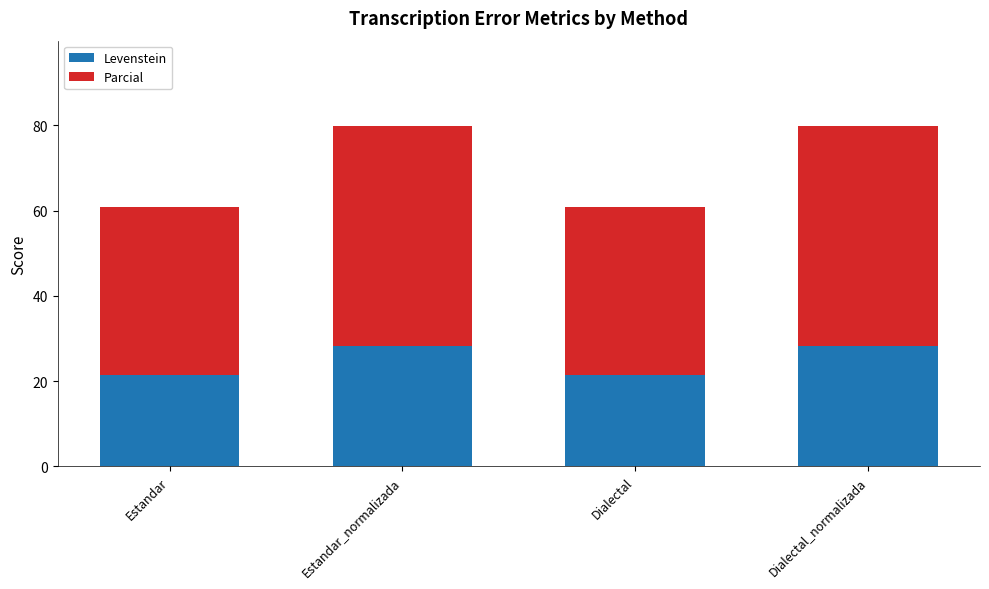

What is the difference between the maximum and minimum values in the Levenstein series?

7.0